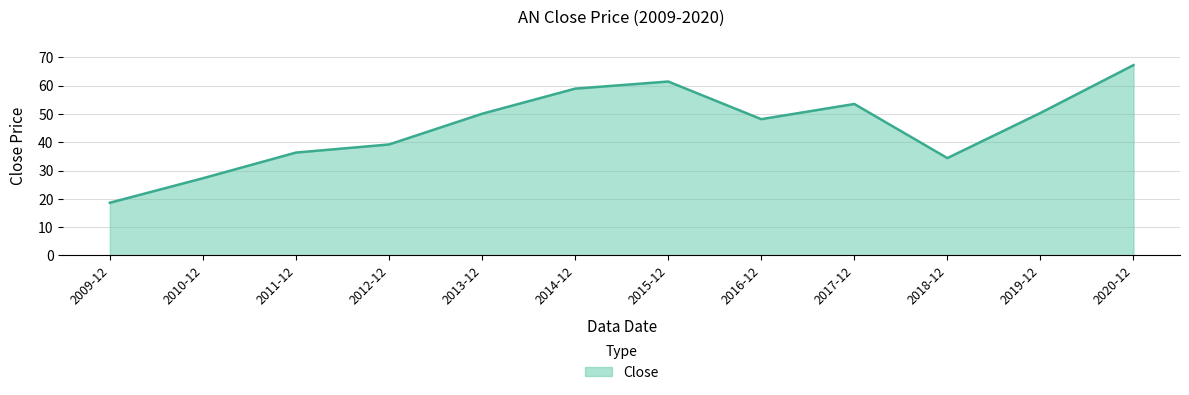

What is the ratio of the value at 2017-12 to the value at 2014-12?

0.9